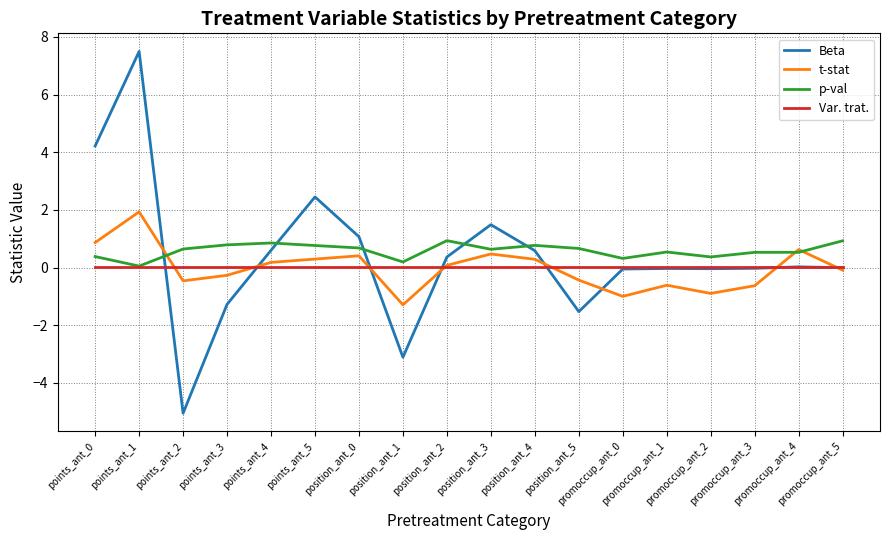

True or false: Beta and p-val intersect in this chart.

True